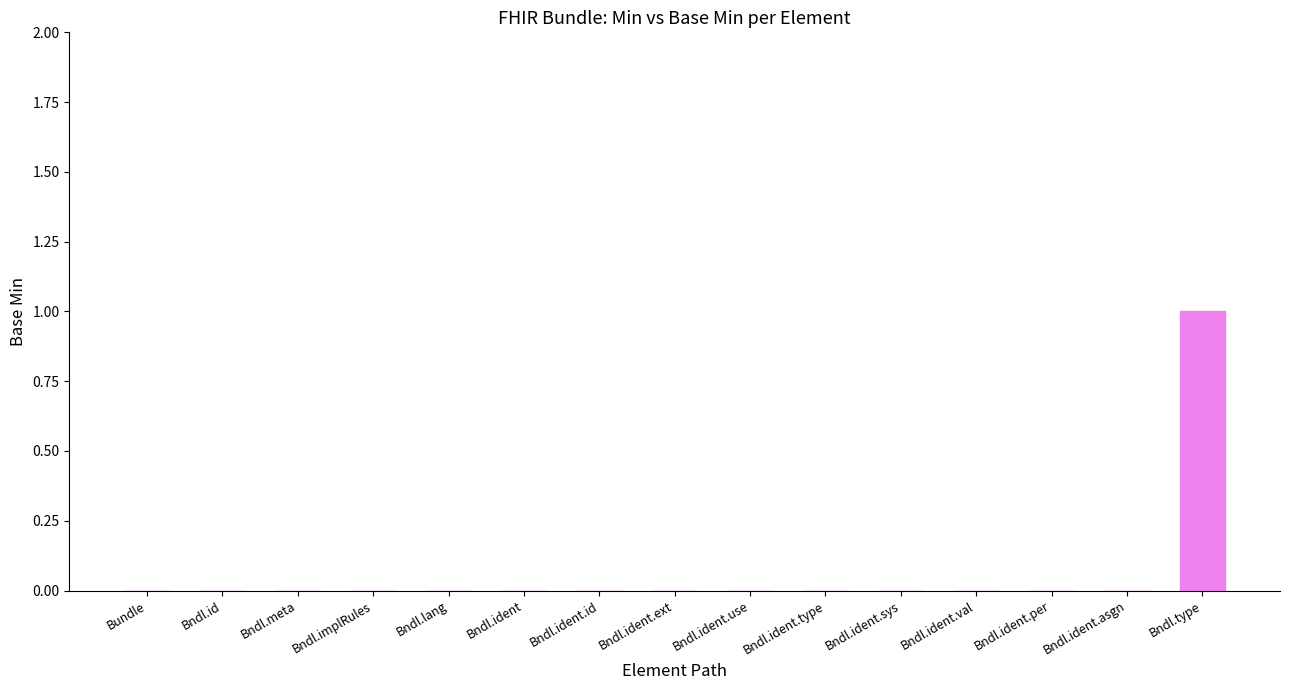

Which label corresponds to the largest value in the chart?

Bndl.type